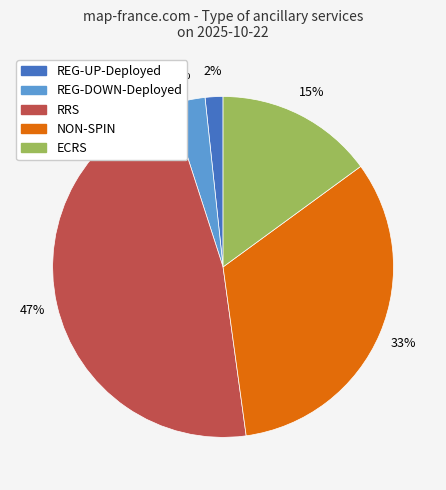

To the nearest percent, what is the average slice percentage?

20%